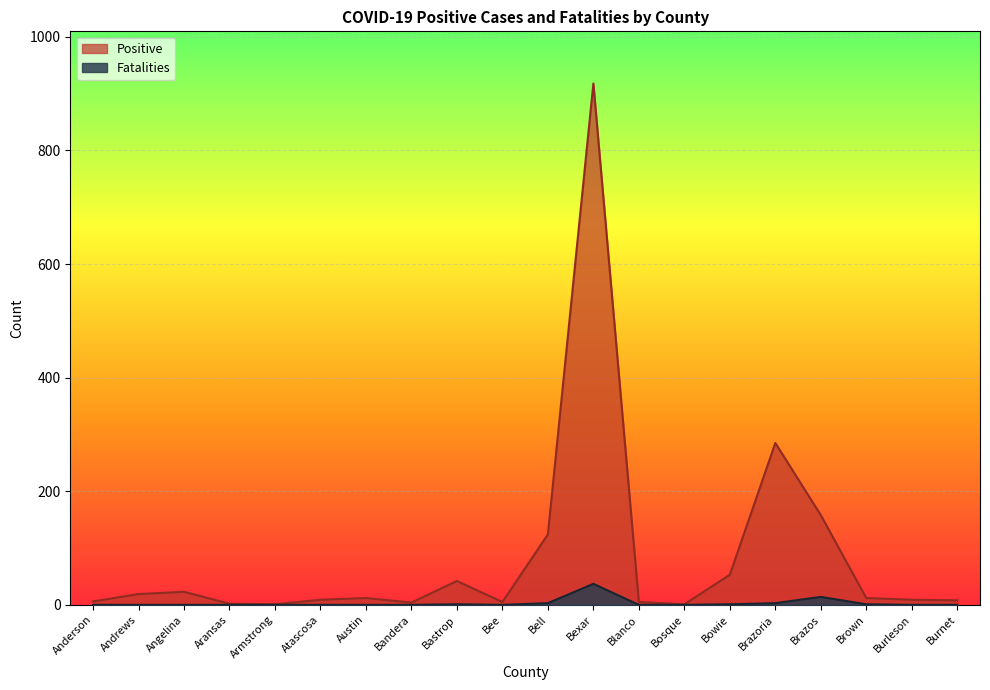

Rank the series at Atascosa from highest to lowest value.

Positive, Fatalities